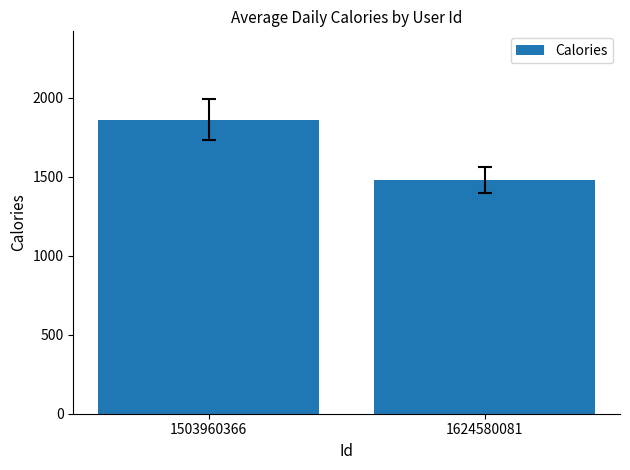

What is the approximate value at 1624580081?

1478.6